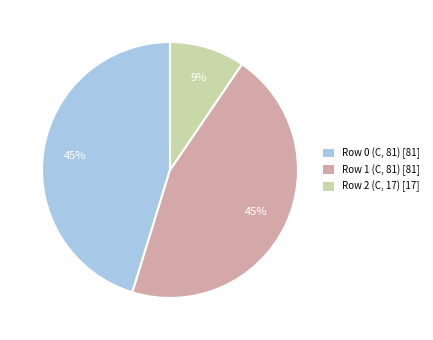

True or false: Row 2 (C, 17) accounts for 9% of the total.

True